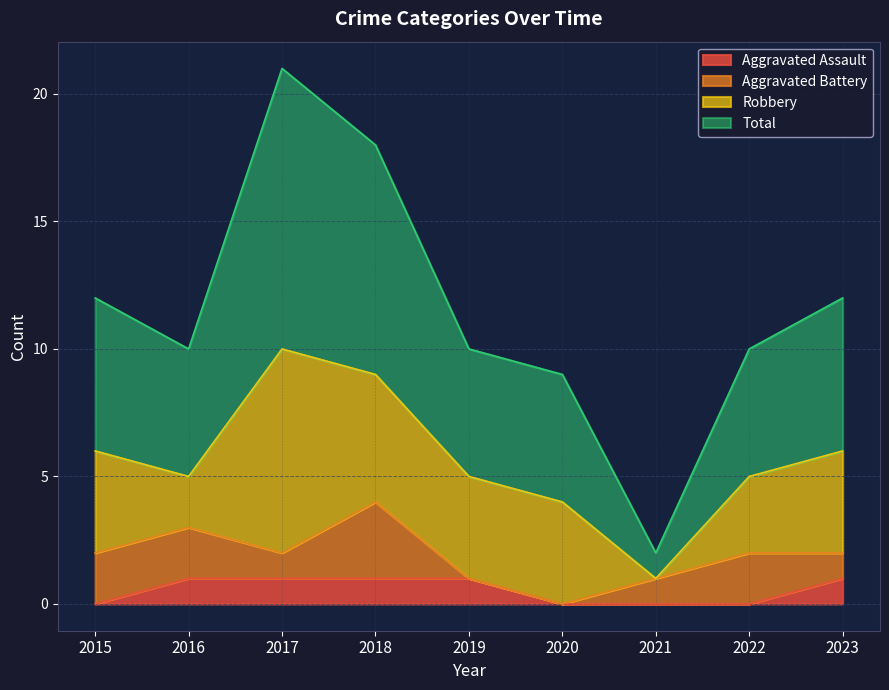

The value of Total at 2018 is 18. True or false?

True